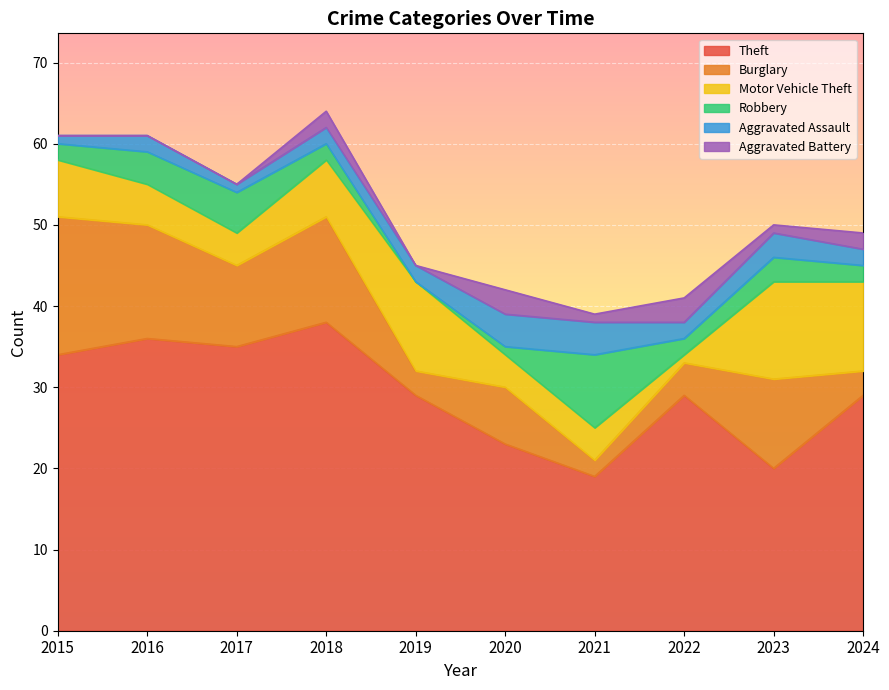

True or false: Theft and Aggravated Battery cross at least once.

False